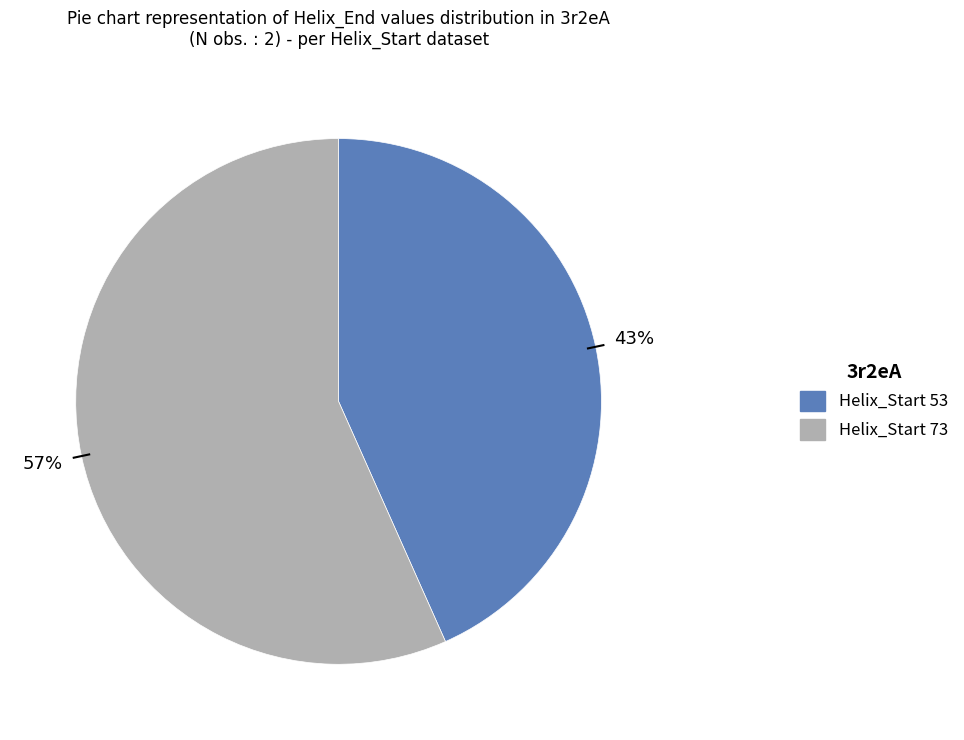

Is there a majority slice in this chart?

Yes